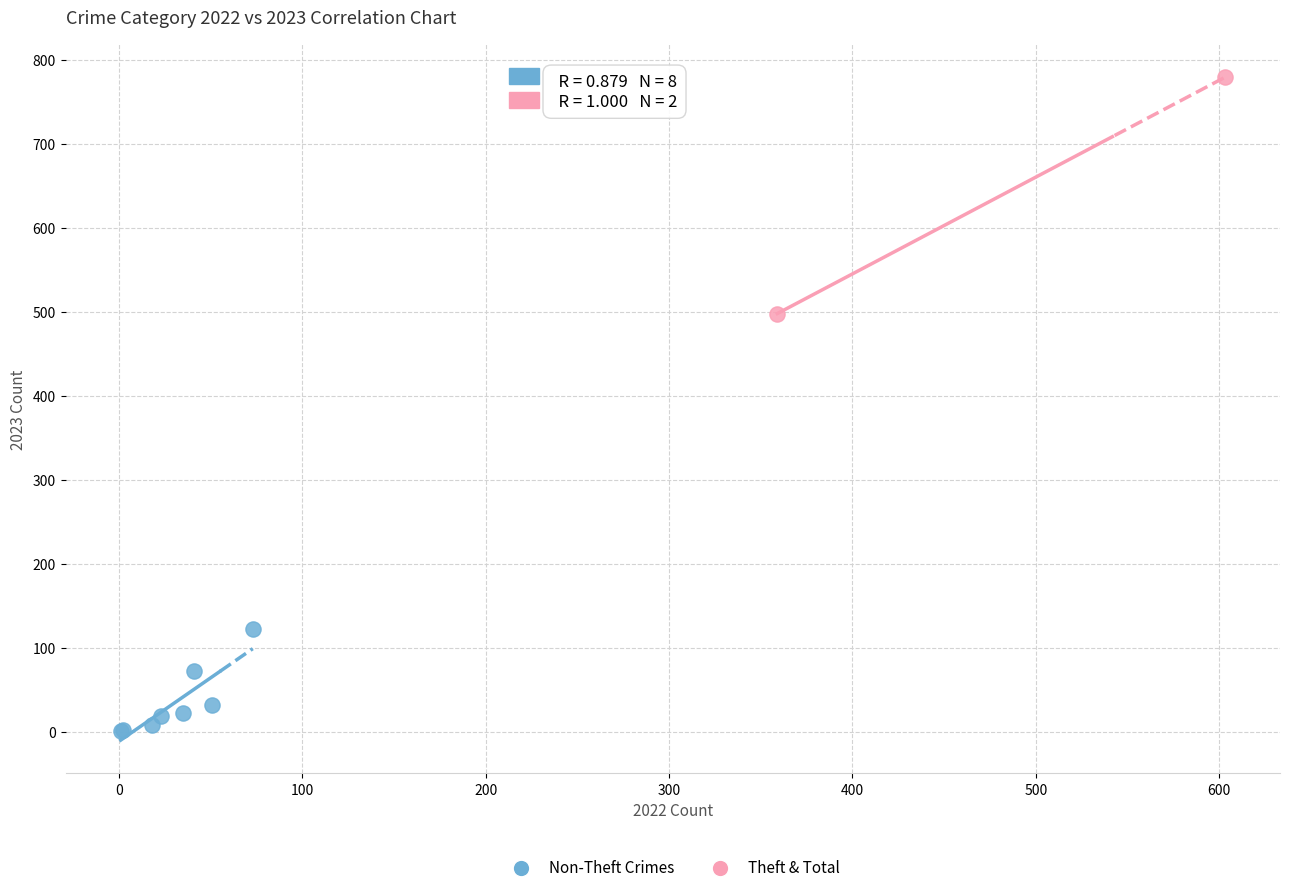

Which series has the widest spread of Y values?

Theft & Total